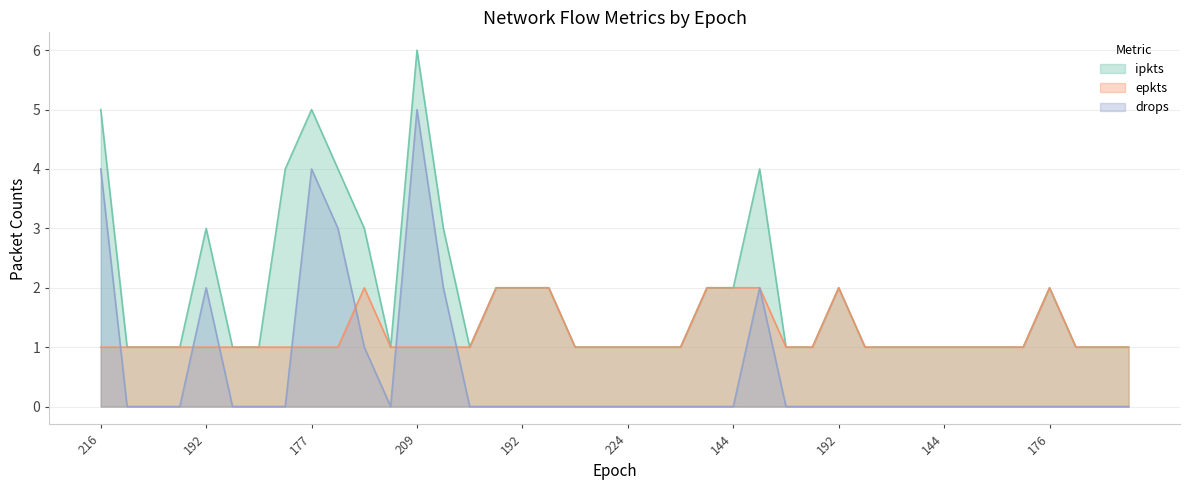

What is the label of the 16th point from the left?

192